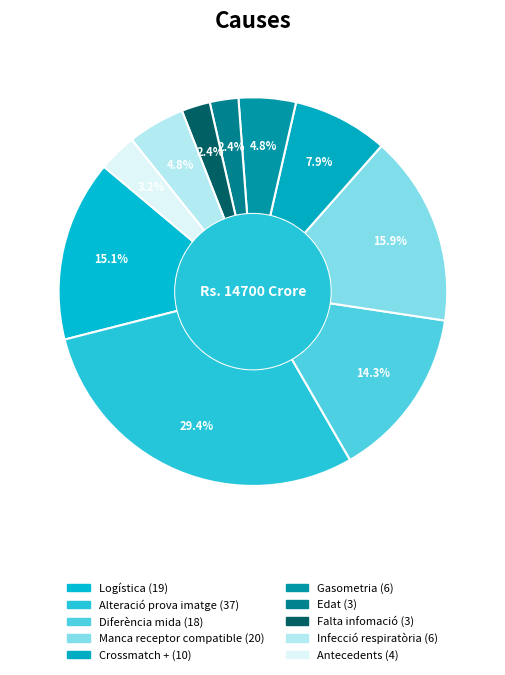

The Edat slice represents 2% of the pie. True or false?

True